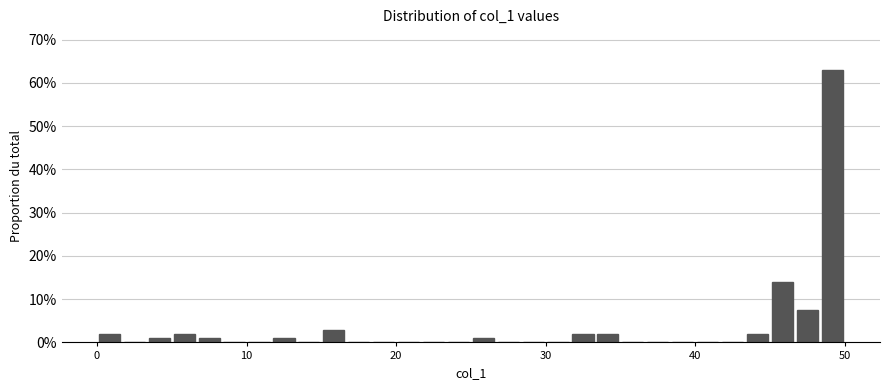

Around what value on the x-axis is the tallest bar? Give the approximate position of its centre, as read against the axis.

49